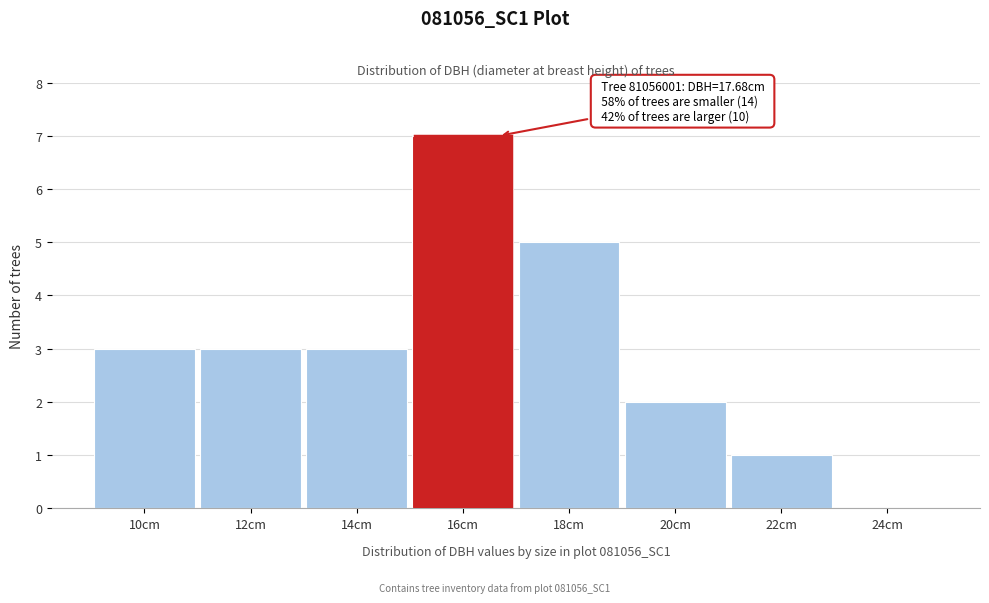

Reading right to left, list all the values displayed in this chart.

24cm=0	22cm=1	20cm=2	18cm=5	16cm=7	14cm=3	12cm=3	10cm=3